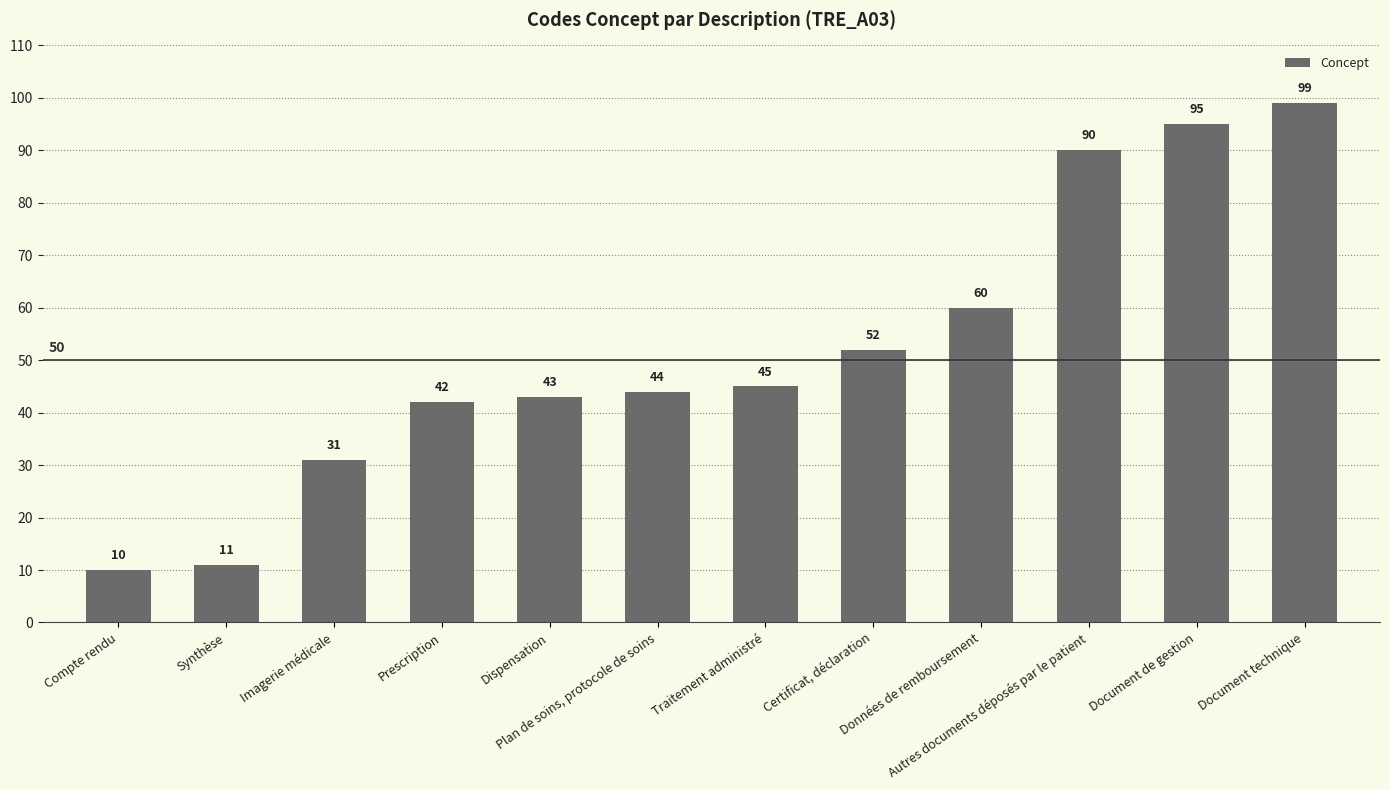

The chart shows a value of 26 at Plan de soins, protocole de soins. True or false?

False